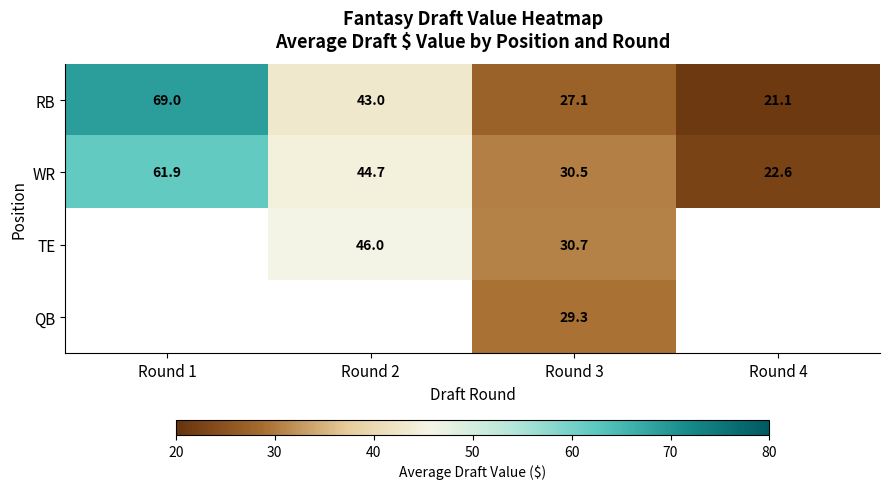

Is the value of WR at Round 4 greater than the value of RB at Round 4?

Yes